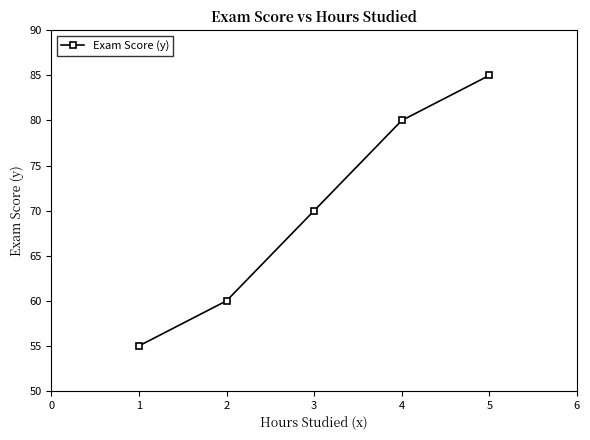

True or false: the data shows 60 at 2.

True